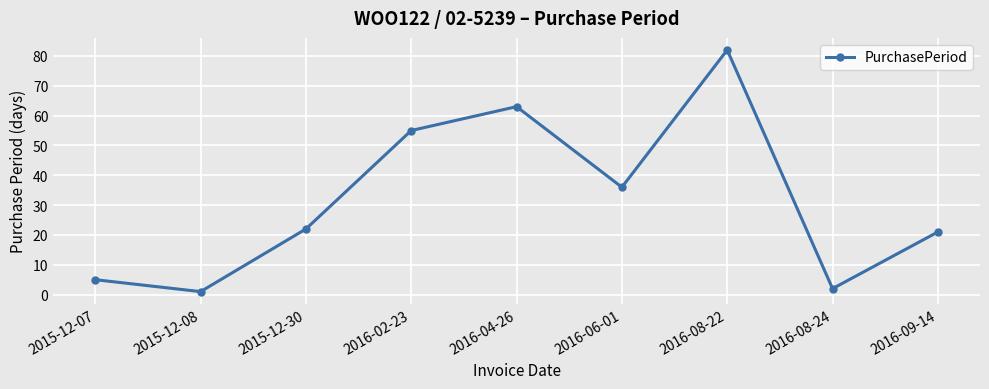

The chart shows a value of 88 at 2016-04-26. True or false?

False